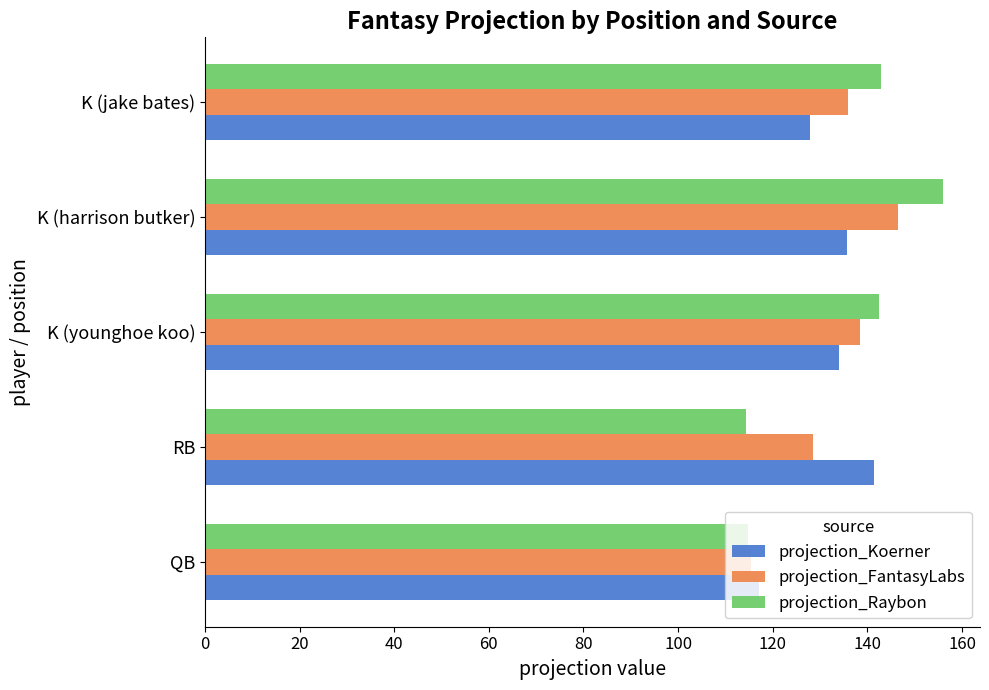

What is the difference between the highest and lowest values at K (younghoe koo)?

8.6